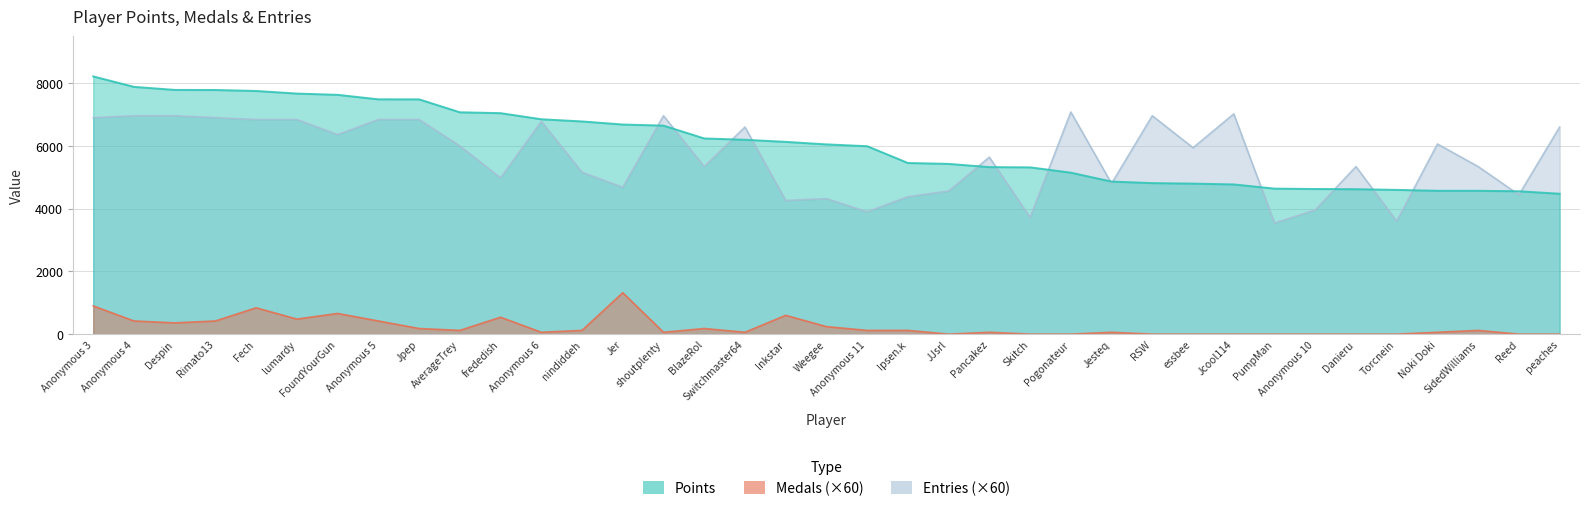

Is it true that Entries equals 5778 at Inkstar?

False